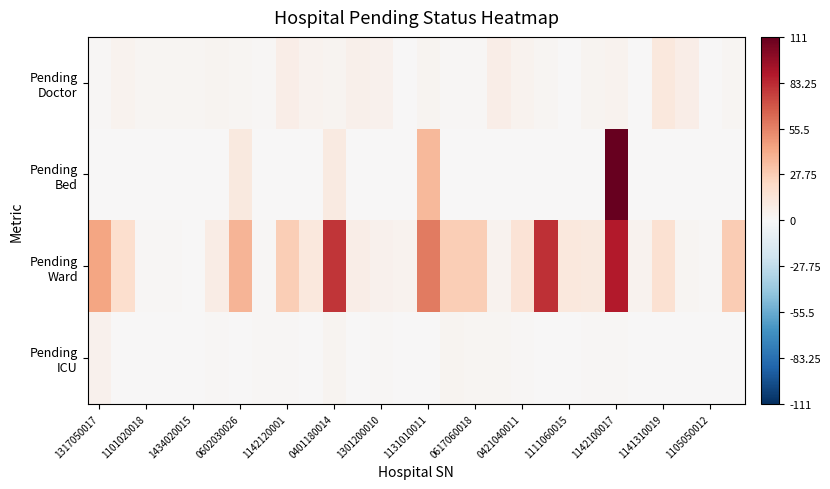

Which series has the largest total across all categories?

Pending Ward